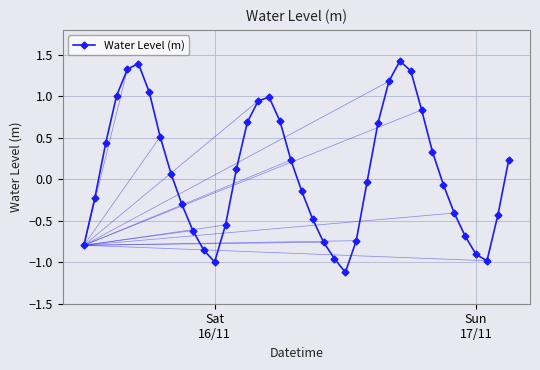

What is the difference between the maximum and minimum values?

2.5